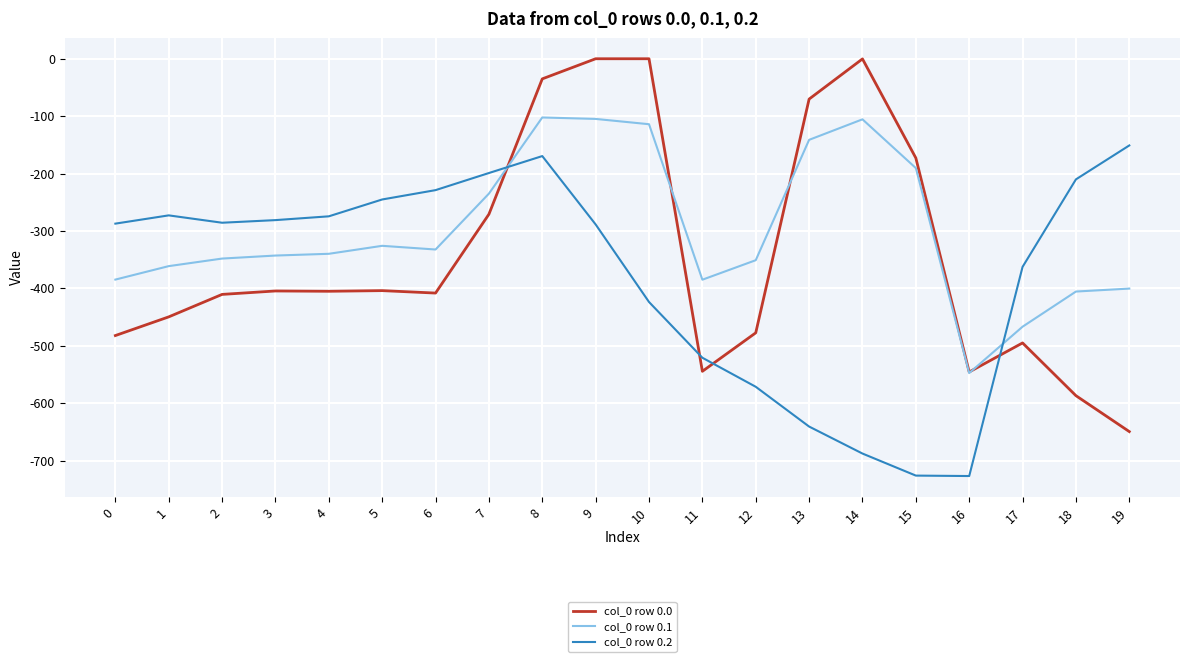

After their last crossing, which series has the higher values: col_0 row 0.0 or col_0 row 0.2?

col_0 row 0.2